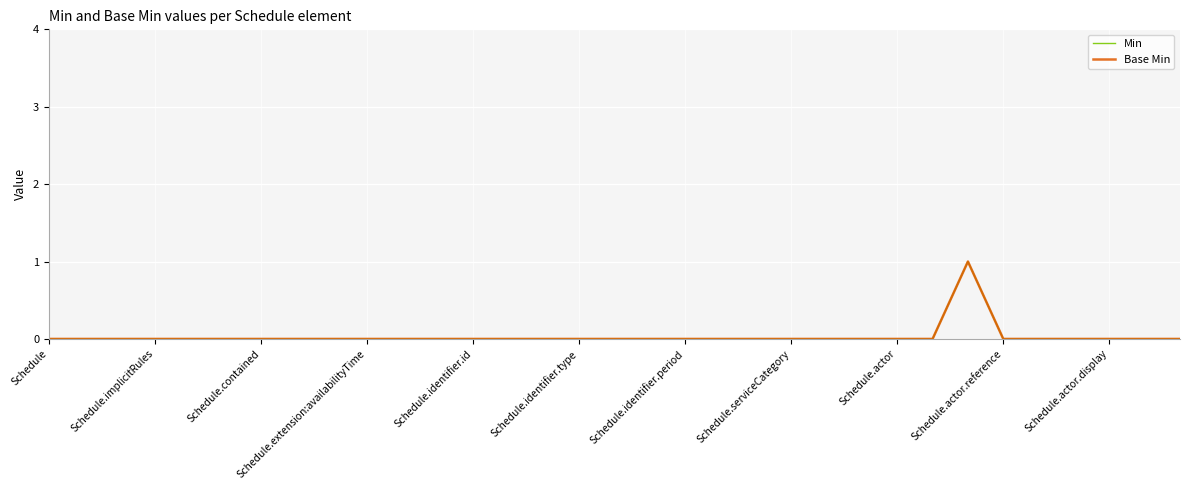

Does the chart display data point markers on the line(s)?

No